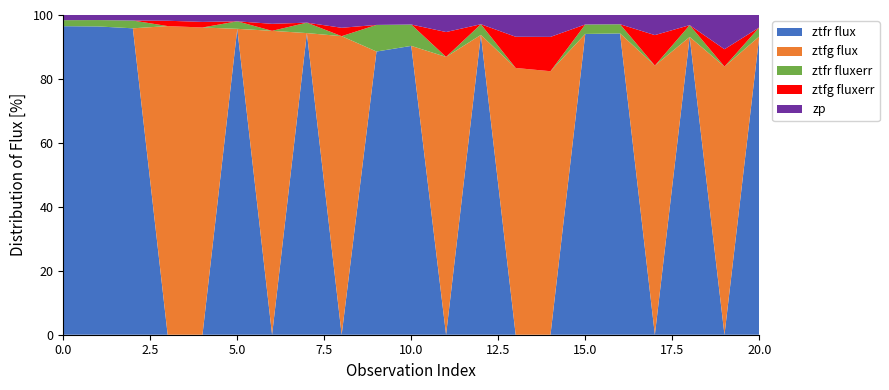

Reading right to left, list all the values displayed in this chart.

ztfr flux: 20=629.5	19=0.0	18=769.3	17=0.0	16=853.8	15=831.3	14=0.0	13=0.0	12=852.2	11=0.0	10=793.6	9=746.9	8=0.0	7=1033.2	6=0.0	5=1272.1	4=0.0	3=0.0	2=1448.7	1=1596.1	0=1564.3
ztfg flux: 20=0.0	19=205.4	18=0.0	17=350.9	16=0.0	15=0.0	14=314.0	13=319.9	12=0.0	11=426.5	10=0.0	9=0.0	8=610.6	7=0.0	6=901.6	5=0.0	4=1165.2	3=1405.2	2=0.0	1=0.0	0=0.0
ztfr fluxerr: 20=19.0	19=0.0	18=30.5	17=0.0	16=26.0	15=26.1	14=0.0	13=0.0	12=30.3	11=0.0	10=58.7	9=70.1	8=0.0	7=35.7	6=0.0	5=31.3	4=0.0	3=0.0	2=36.7	1=33.0	0=30.5
ztfg fluxerr: 20=0.0	19=13.3	18=0.0	17=39.7	16=0.0	15=0.0	14=40.9	13=37.4	12=0.0	11=38.2	10=0.0	9=0.0	8=17.1	7=0.0	6=20.8	5=0.0	4=21.2	3=24.3	2=0.0	1=0.0	0=0.0
zp: 20=26.2	19=26.2	18=26.2	17=26.2	16=26.3	15=26.2	14=26.1	13=26.1	12=26.3	11=26.2	10=26.2	9=26.2	8=26.1	7=26.2	6=26.2	5=26.2	4=26.2	3=26.2	2=26.2	1=26.2	0=26.2